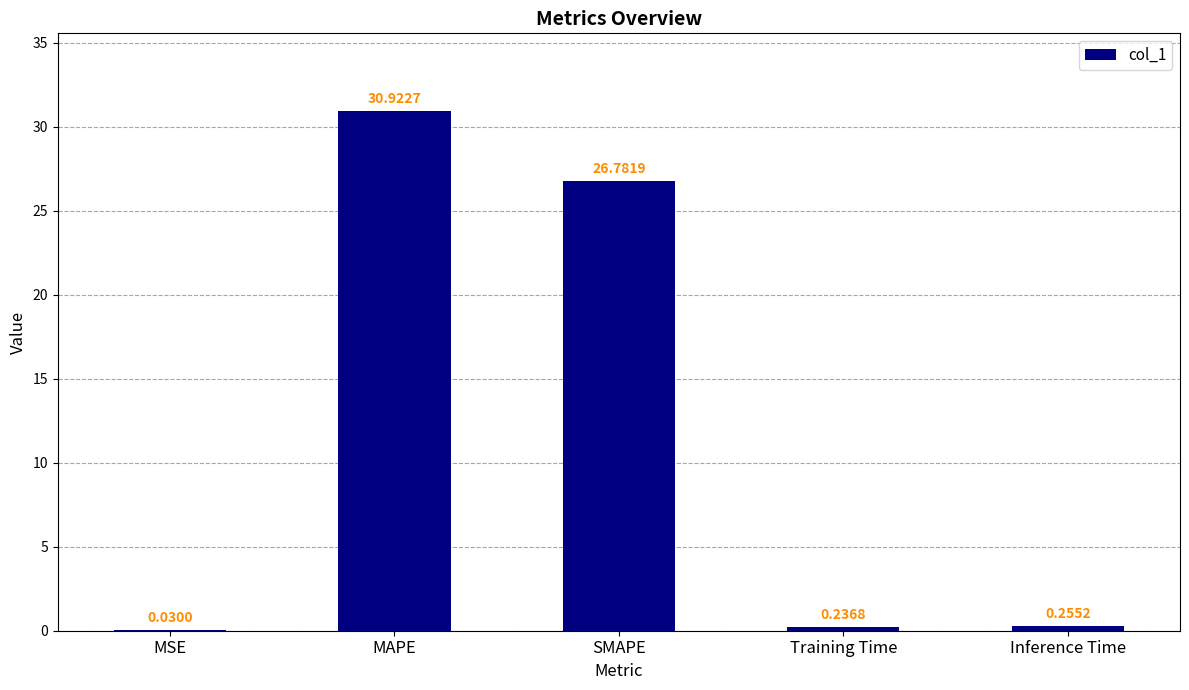

At which category does the chart reach its peak across all series?

MAPE